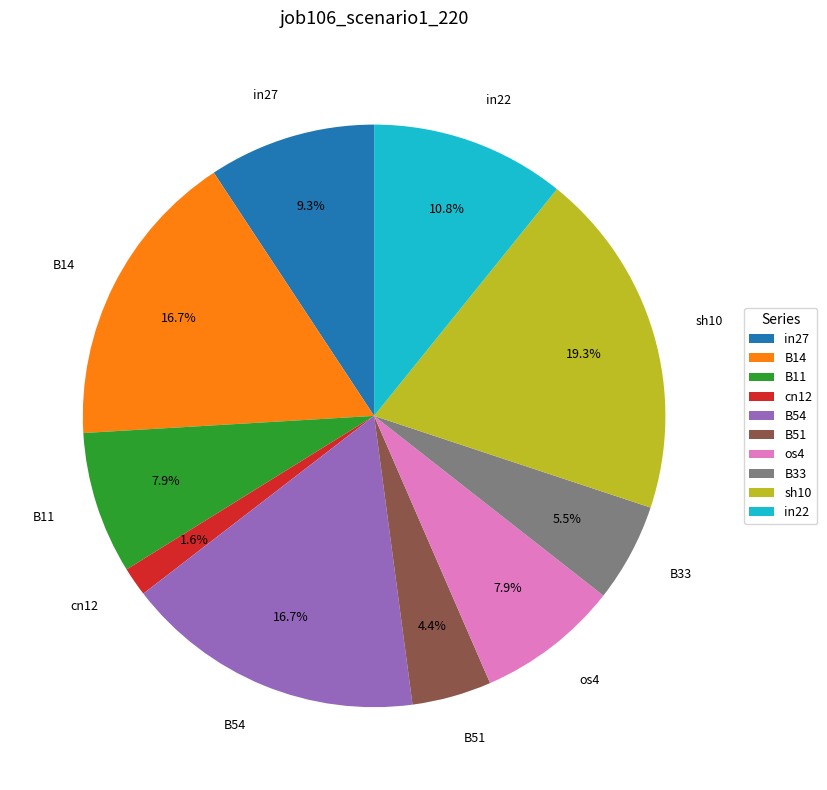

Which has a higher value, in27 or B14?

B14